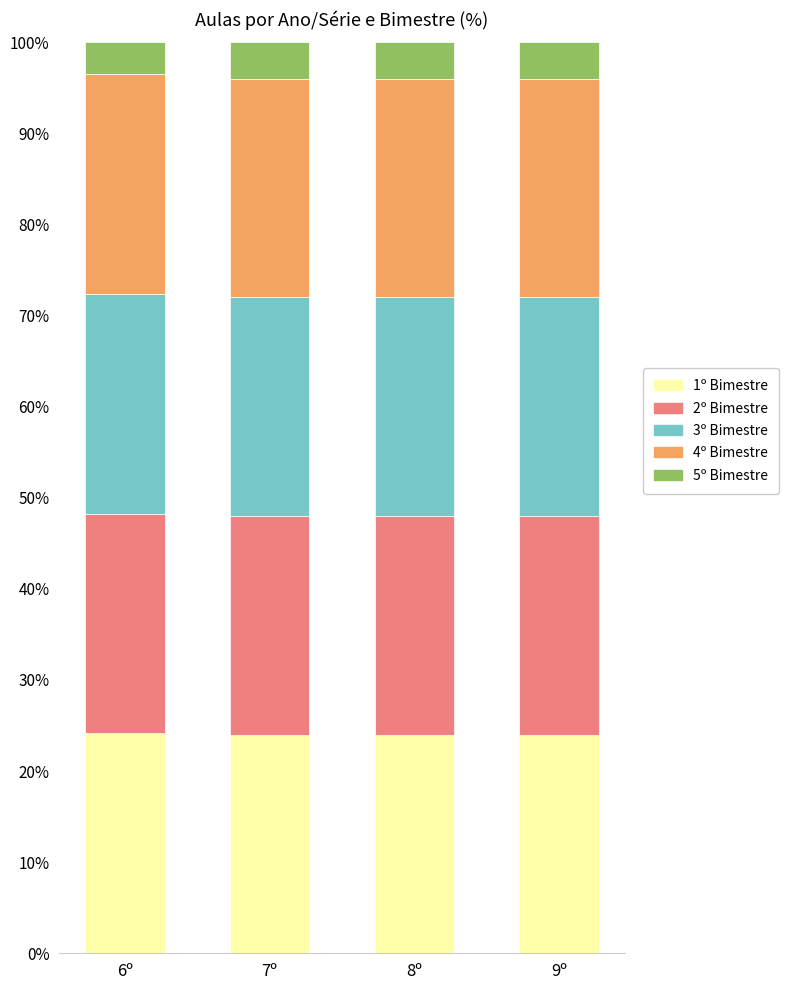

How many categories are shown in the chart?

4